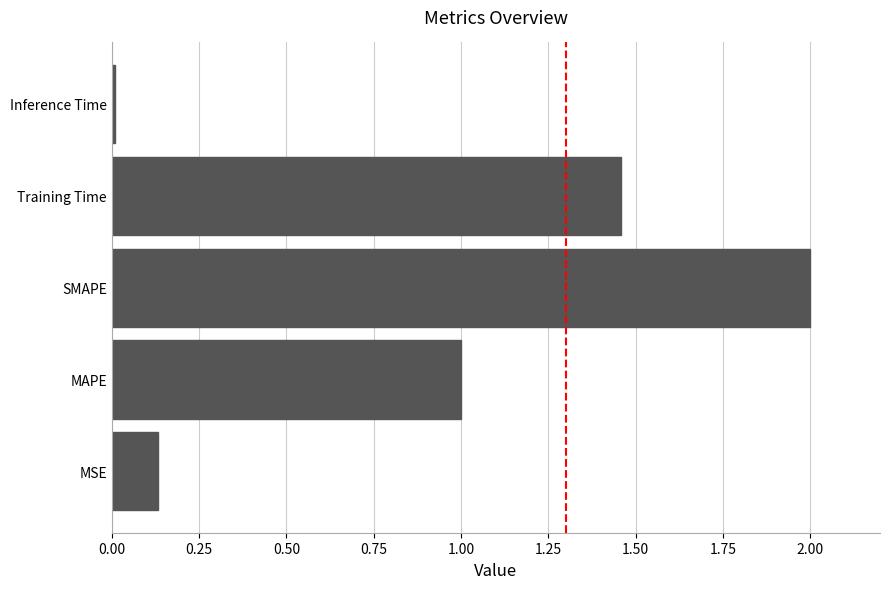

How many data points are above 1?

3